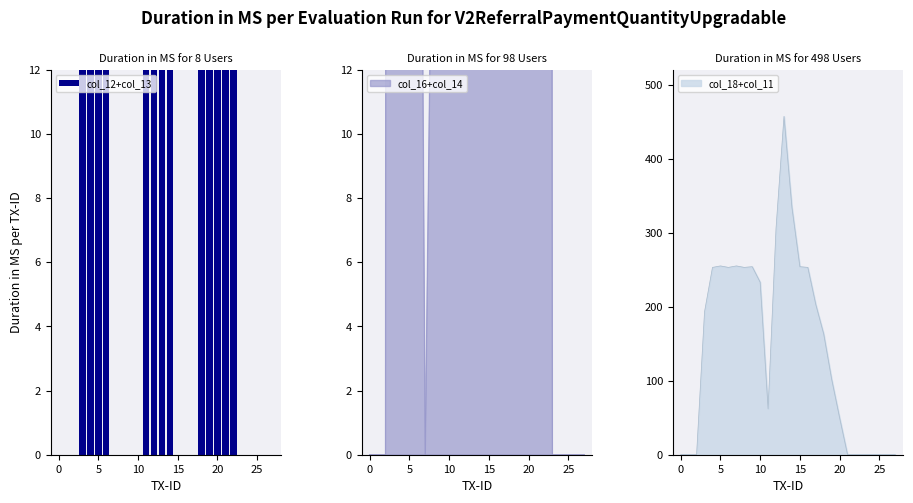

How many categories are shown in the chart?

28